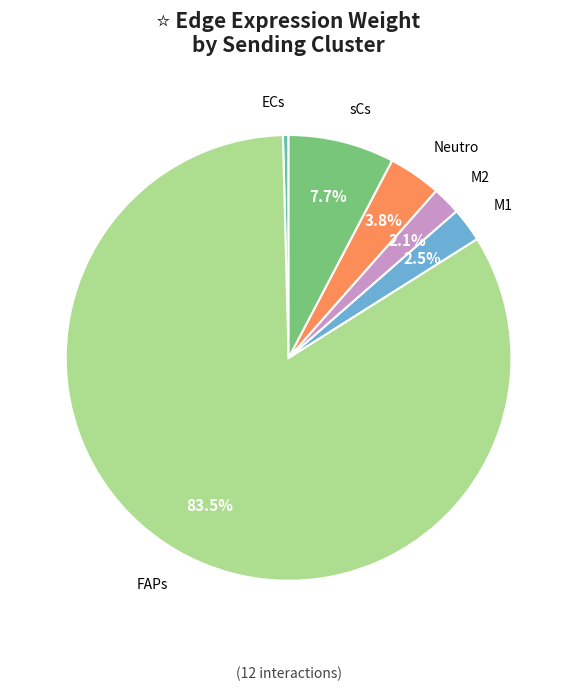

Does any single category account for the majority?

Yes